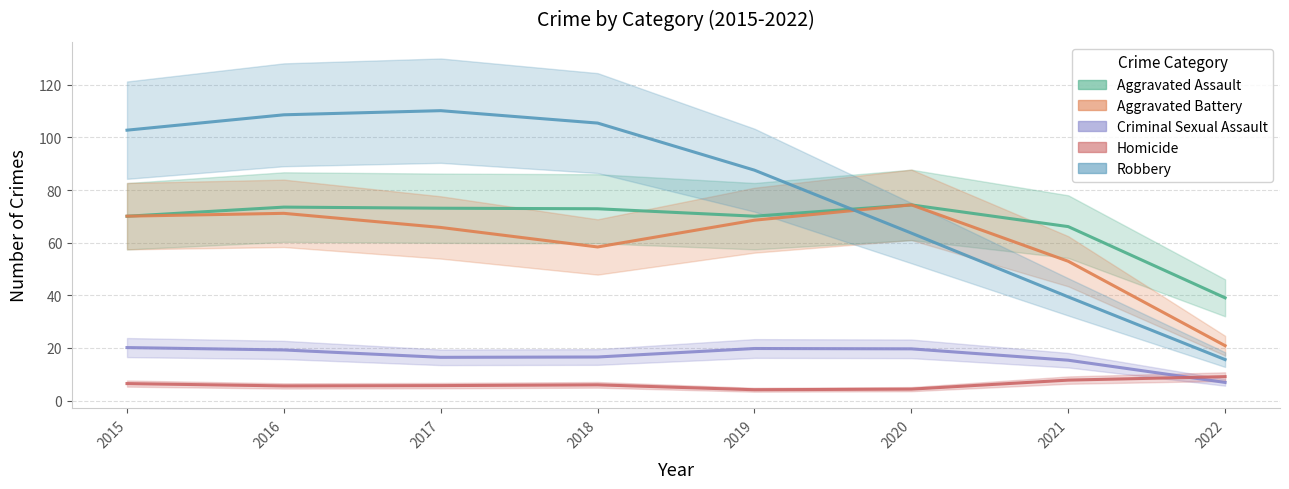

At which category is the sum across all series the highest?

2016